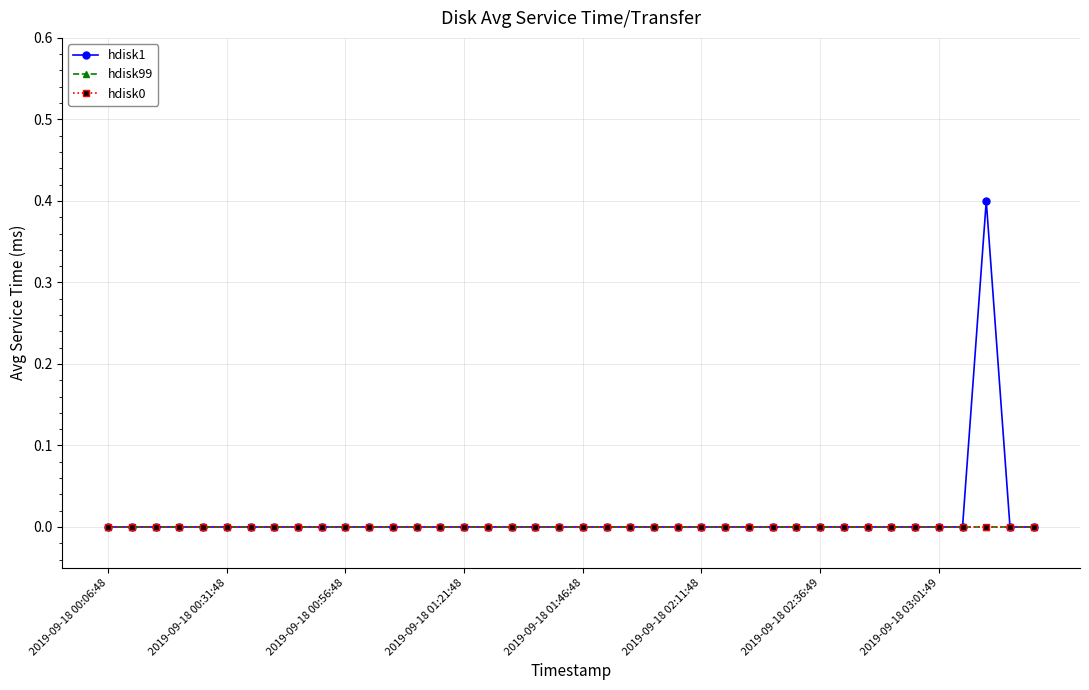

Is this an area chart (filled region under the line)?

No